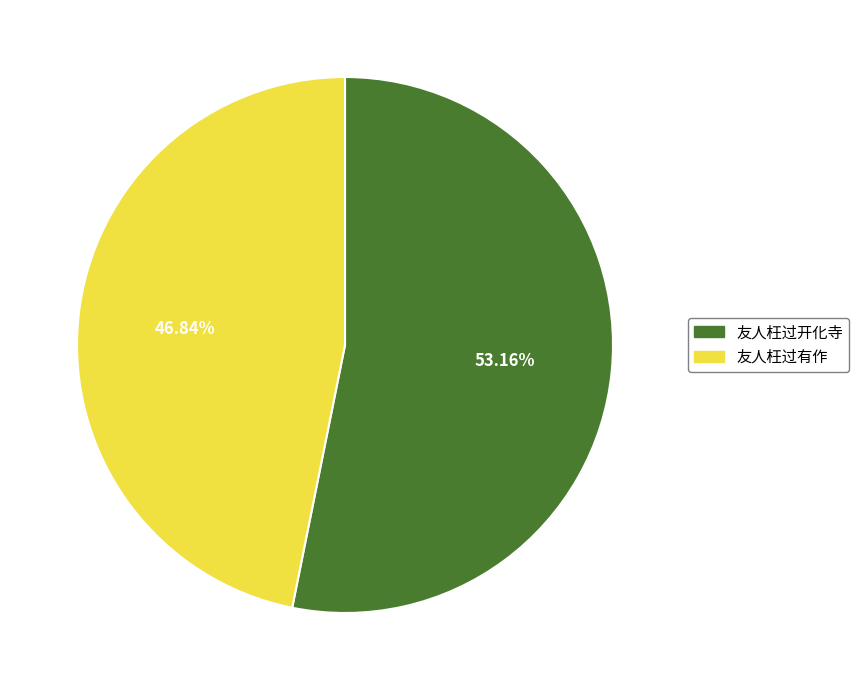

What percentage is the 友人枉过开化寺 slice, to the nearest percent?

53%